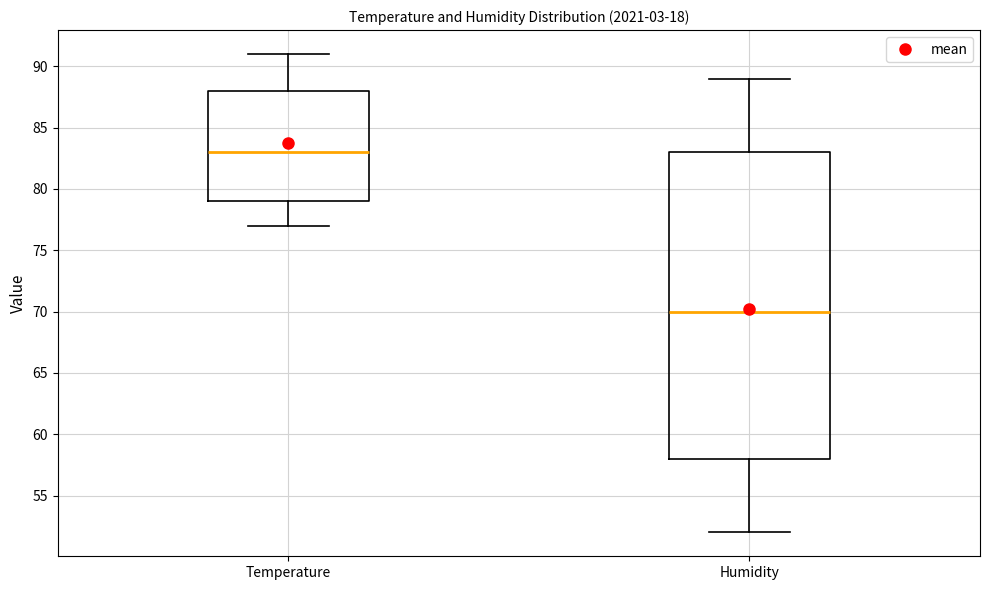

Which box has the highest median line?

Temperature